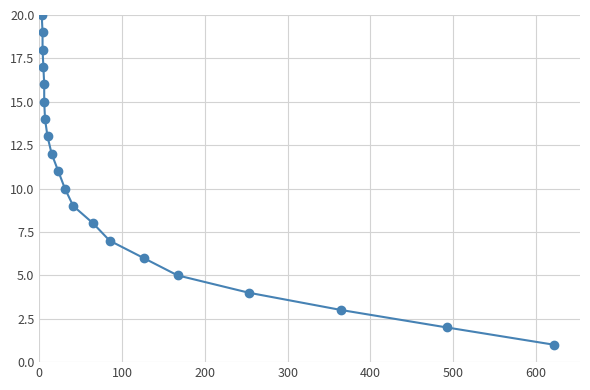

True or false: there are more than 0 points higher than both neighbors.

False